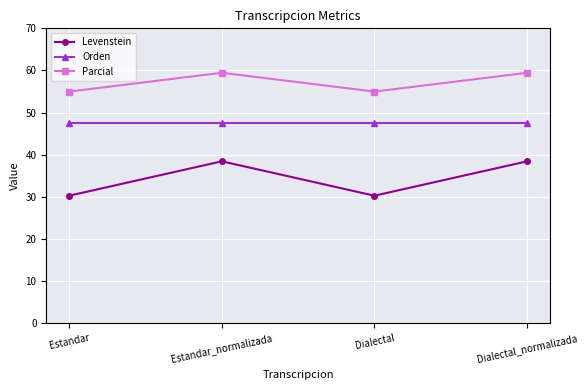

What is the label of the 1st point from the left?

Estandar